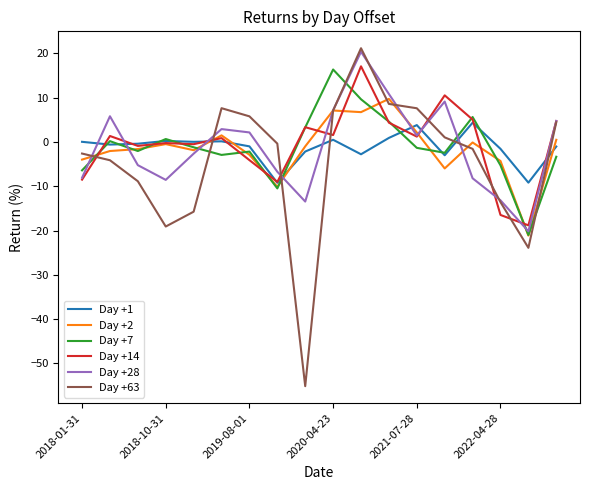

What is the smallest value displayed?

-55.2